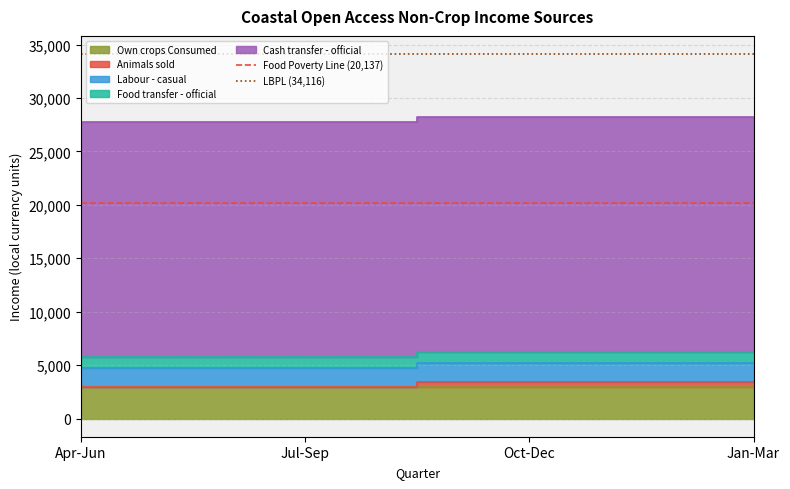

Is it true that Food Poverty Line (20,137) equals 32769.7 at Jul-Sep?

False